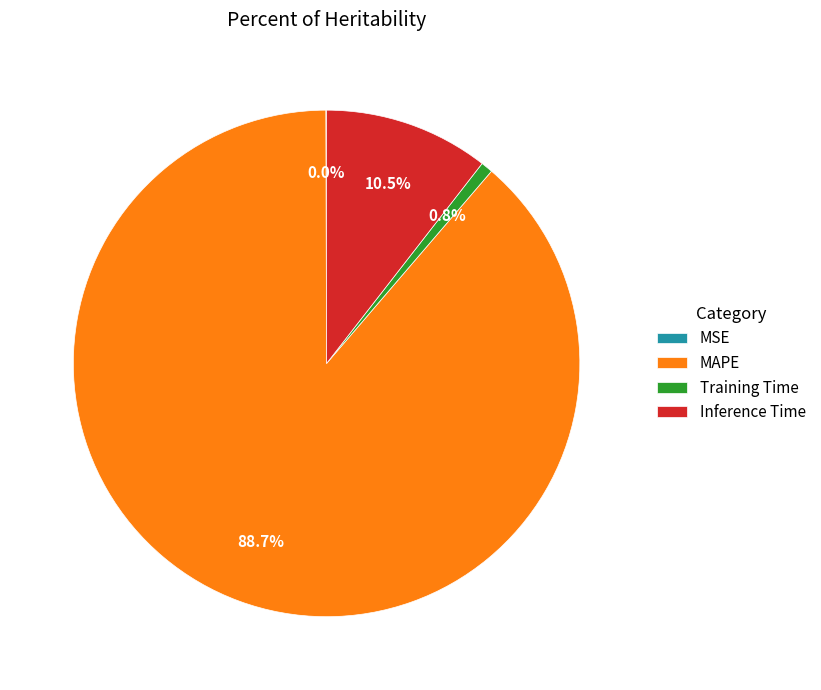

Is there a majority slice in this chart?

Yes